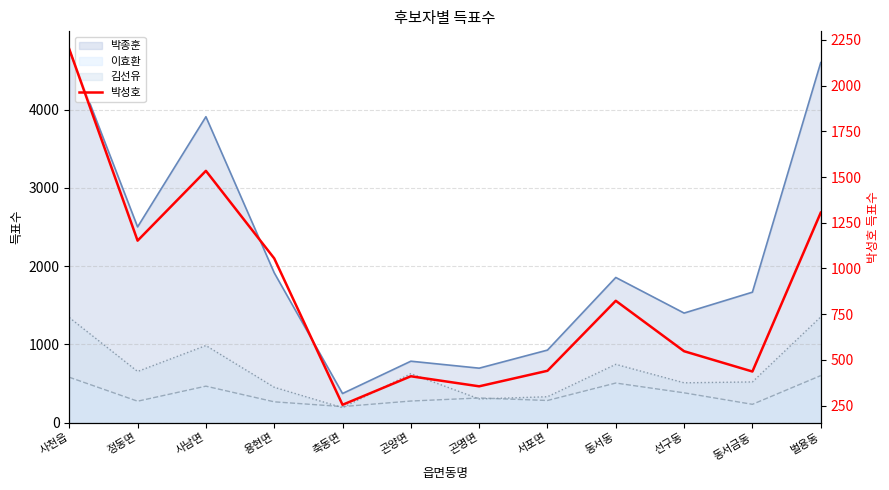

How many data points are above 823?

5